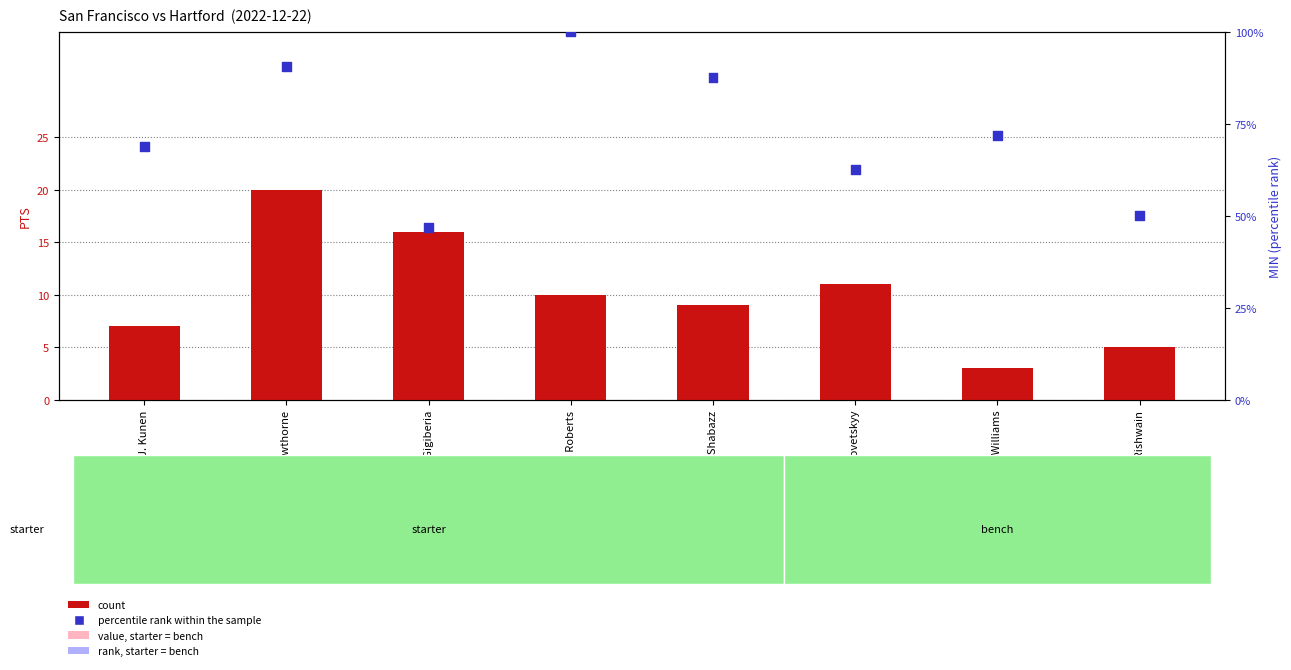

Which series has the largest total across all categories?

percentile rank within the sample